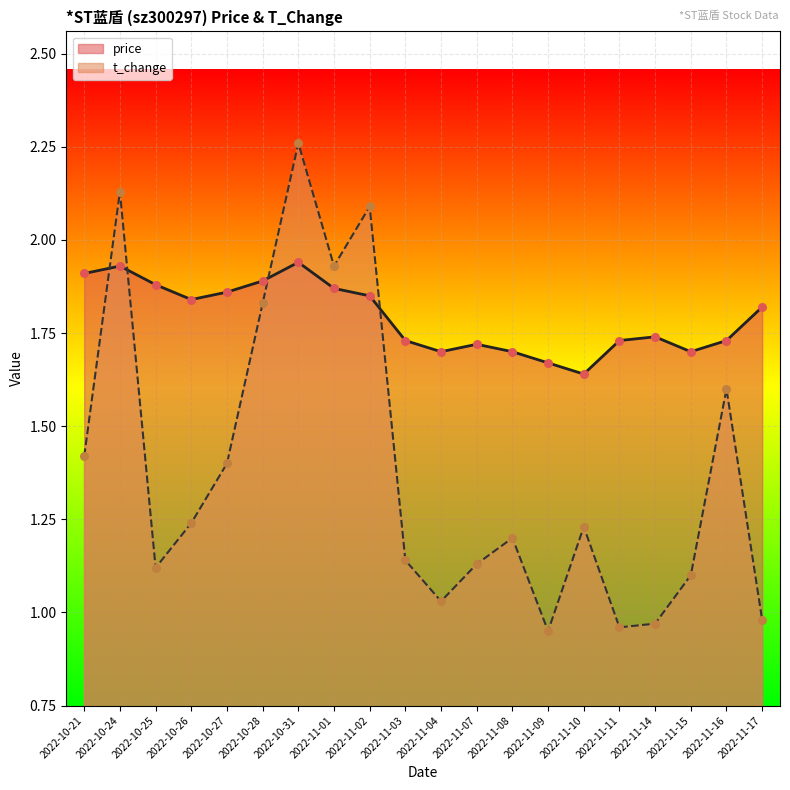

What are all the series names shown in the legend?

price, t_change